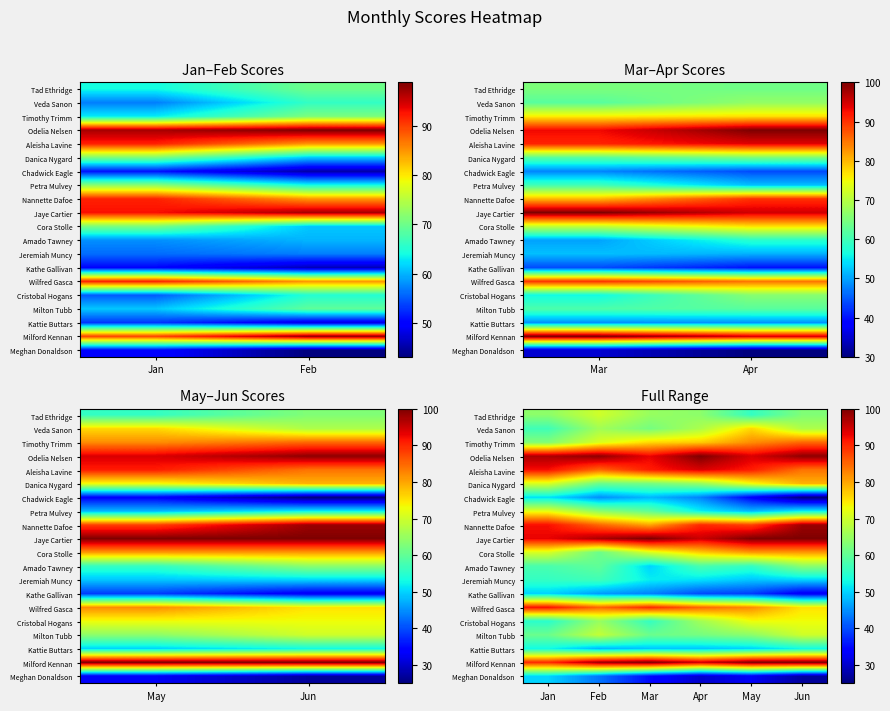

What is the total value across all series at Jun?

1378